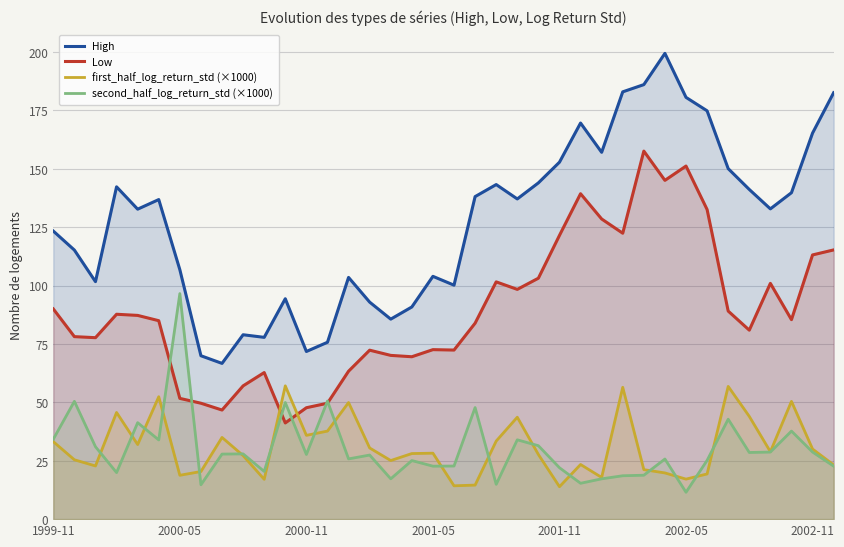

True or false: Low and High cross at least once.

False